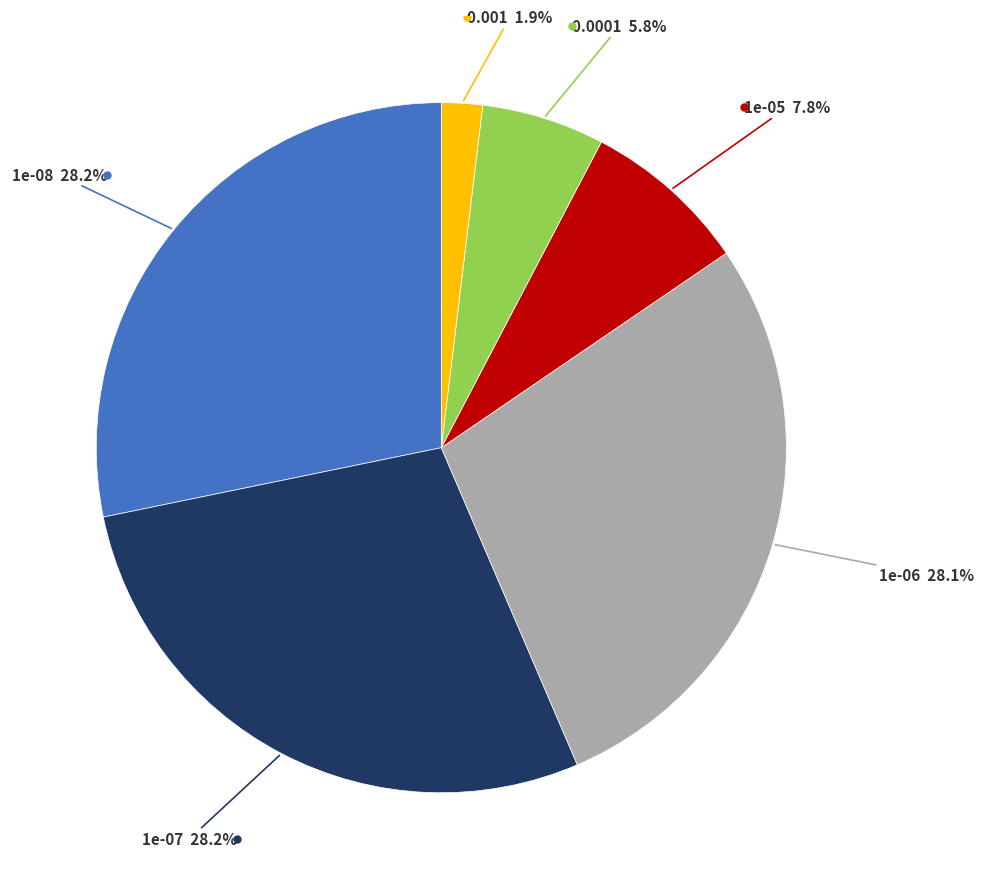

Does any single category account for the majority?

No